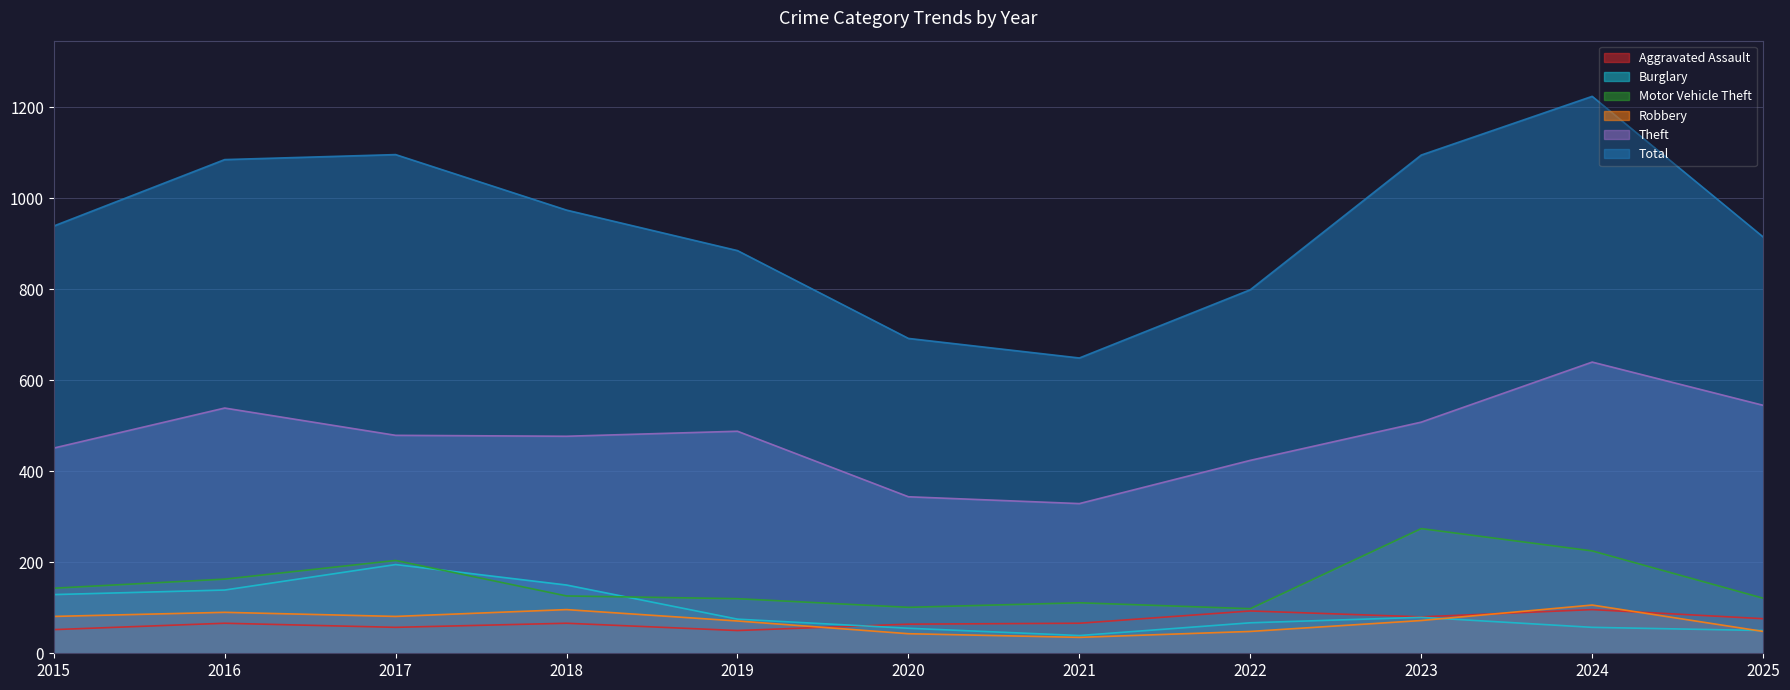

How many values in the Robbery series exceed 72?

5